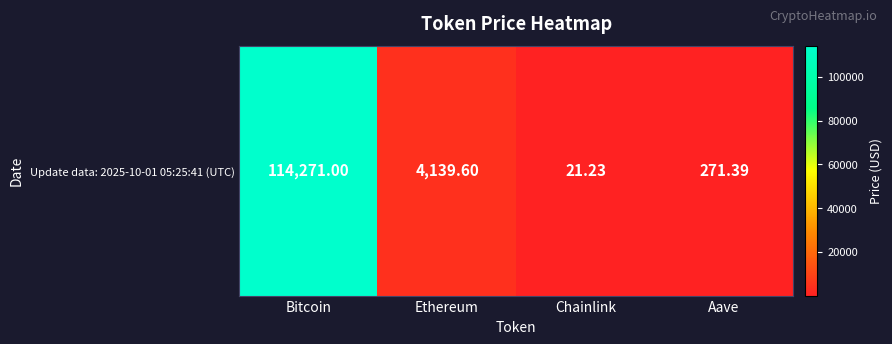

Rank the categories by value from lowest to highest.

Chainlink, Aave, Ethereum, Bitcoin